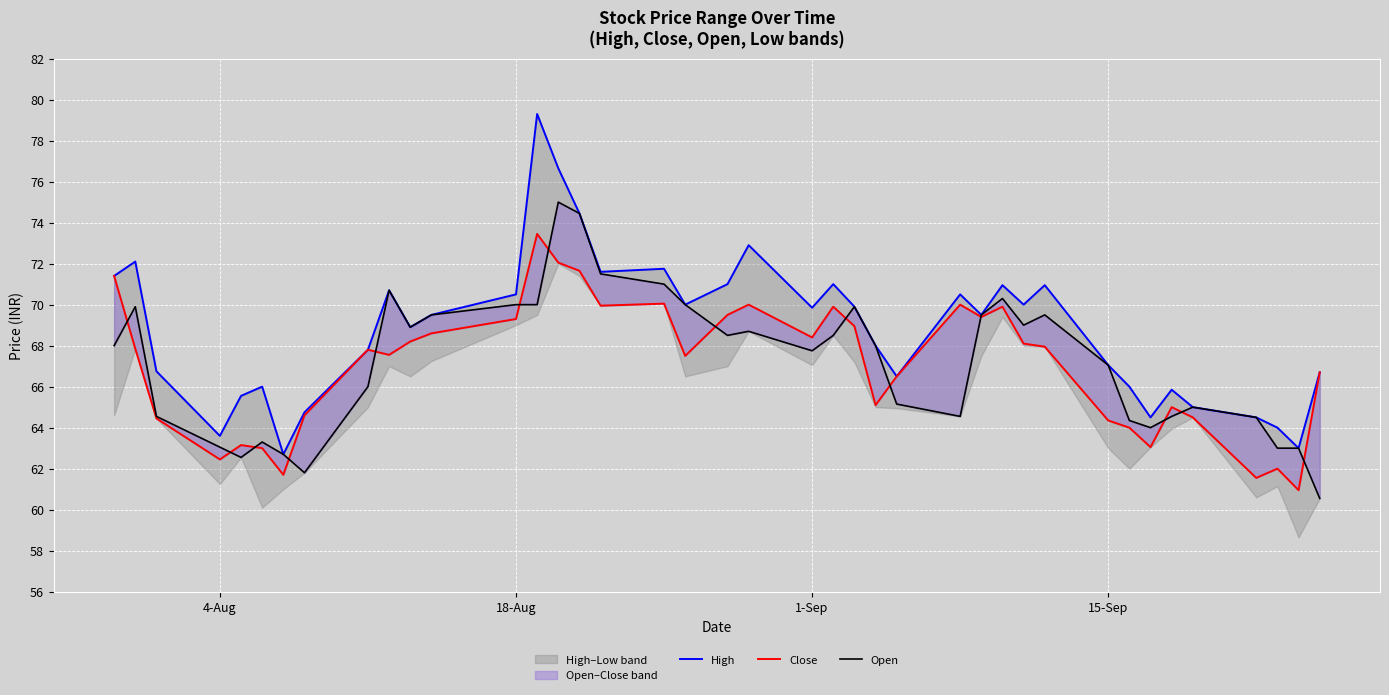

How many data points does each series have?

40